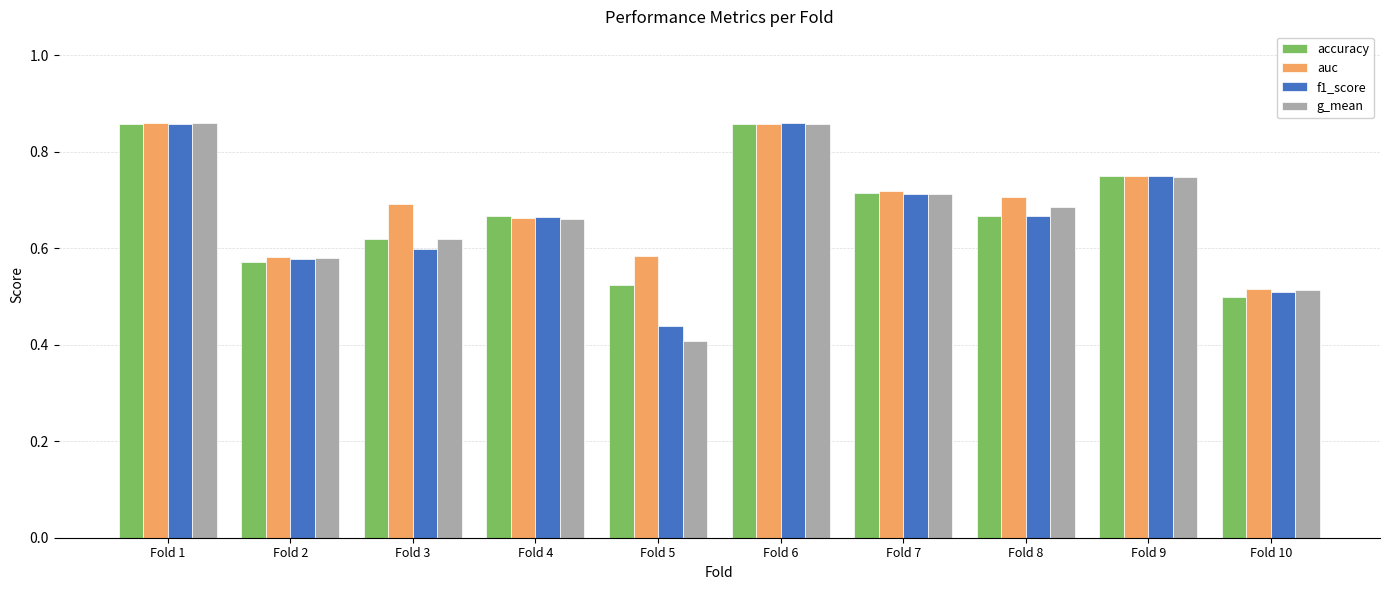

What is the total value across all series at Fold 3?

2.5